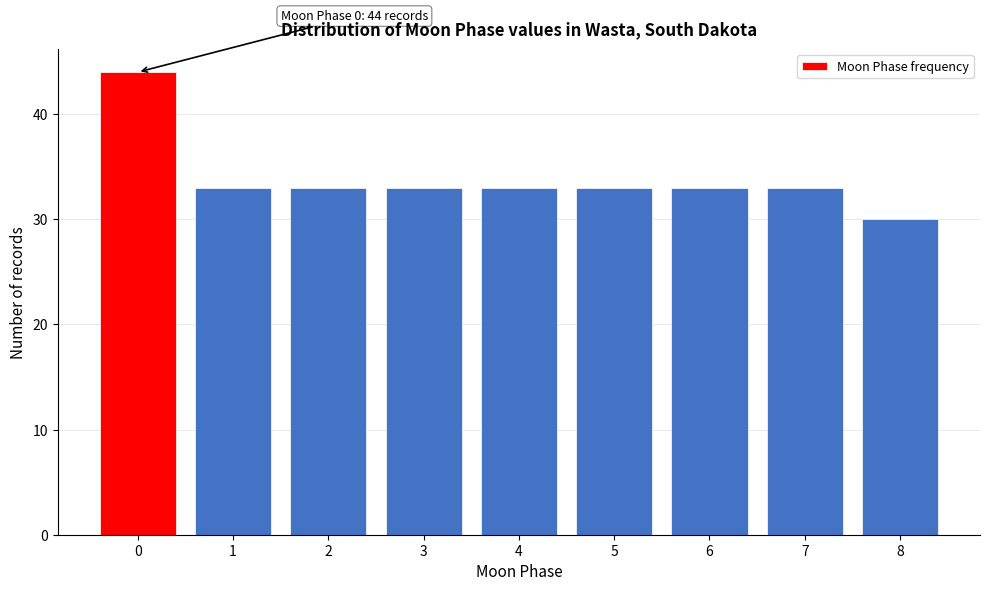

Reading left to right, list all the values displayed in this chart.

44	33	33	33	33	33	33	33	30